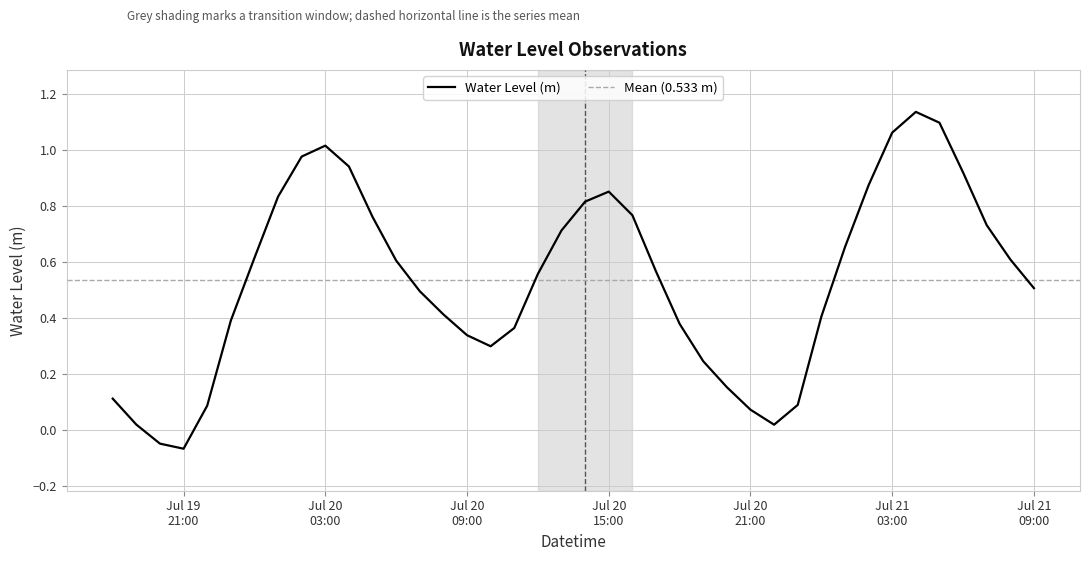

Where does the data first go above 0?

2025-07-19 18:00:00